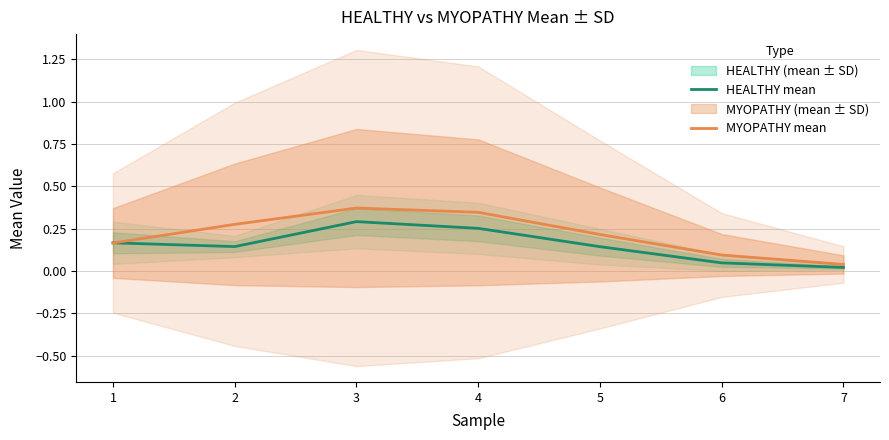

Count the MYOPATHY mean values in the range 0 to 1.

7